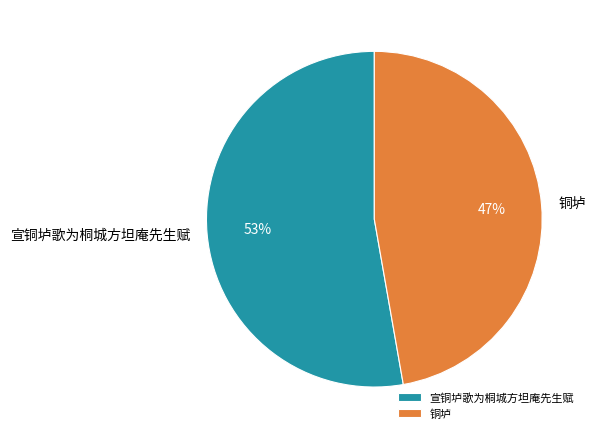

To the nearest percent, what is the difference between the 宣铜垆歌为桐城方坦庵先生赋 and 铜垆 slice percentages?

6%